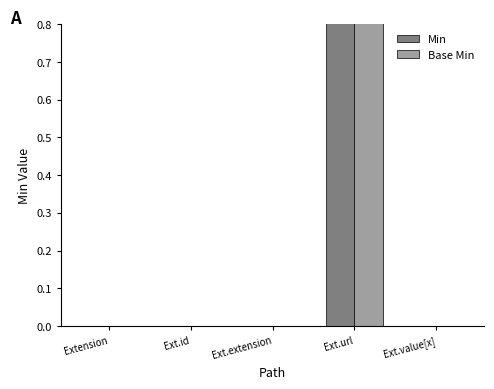

At which category is the sum across all series the highest?

Ext.url